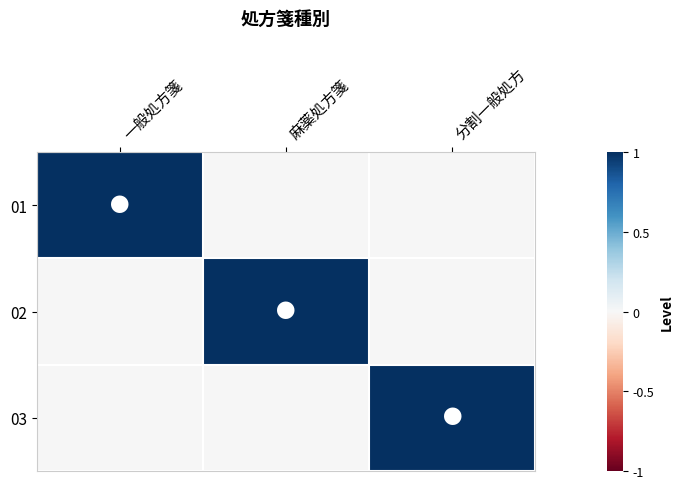

What is the spread (max minus min) of values at 一般処方箋?

1